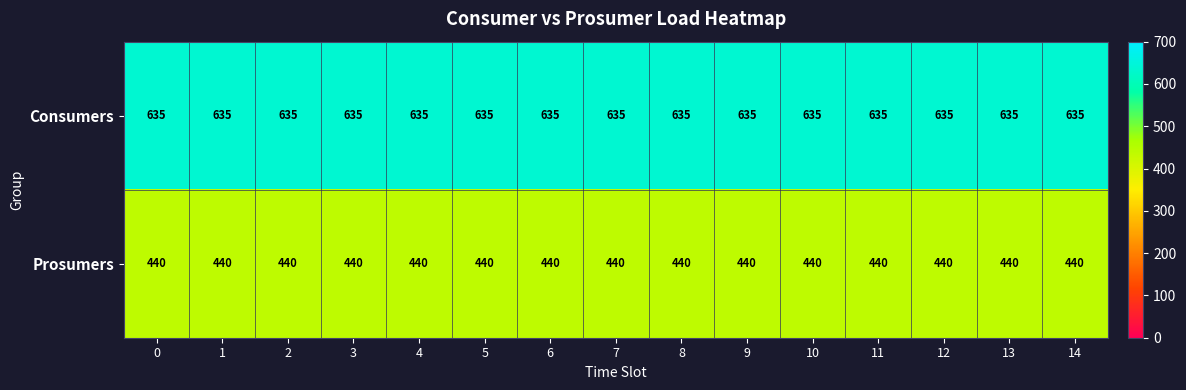

List the series in order of their overall mean, highest first.

Consumers, Prosumers